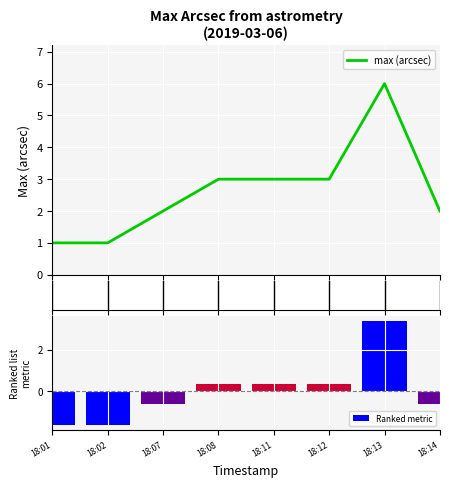

Reading right to left, list all the values displayed in this chart.

18:14=2	18:13=6	18:12=3	18:11=3	18:08=3	18:07=2	18:02=1	18:01=1